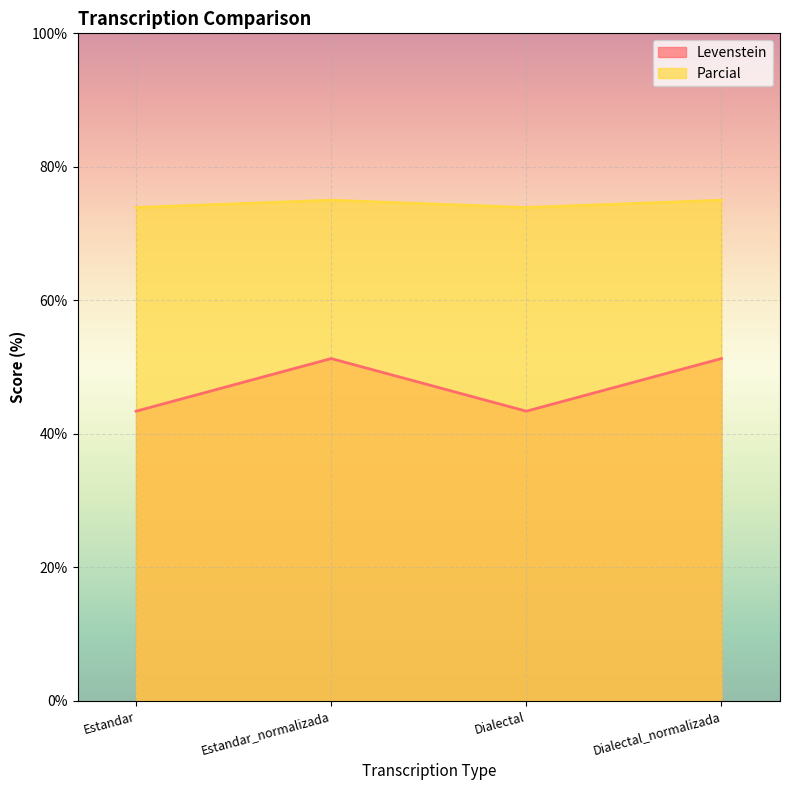

Which series has the largest total across all categories?

Parcial